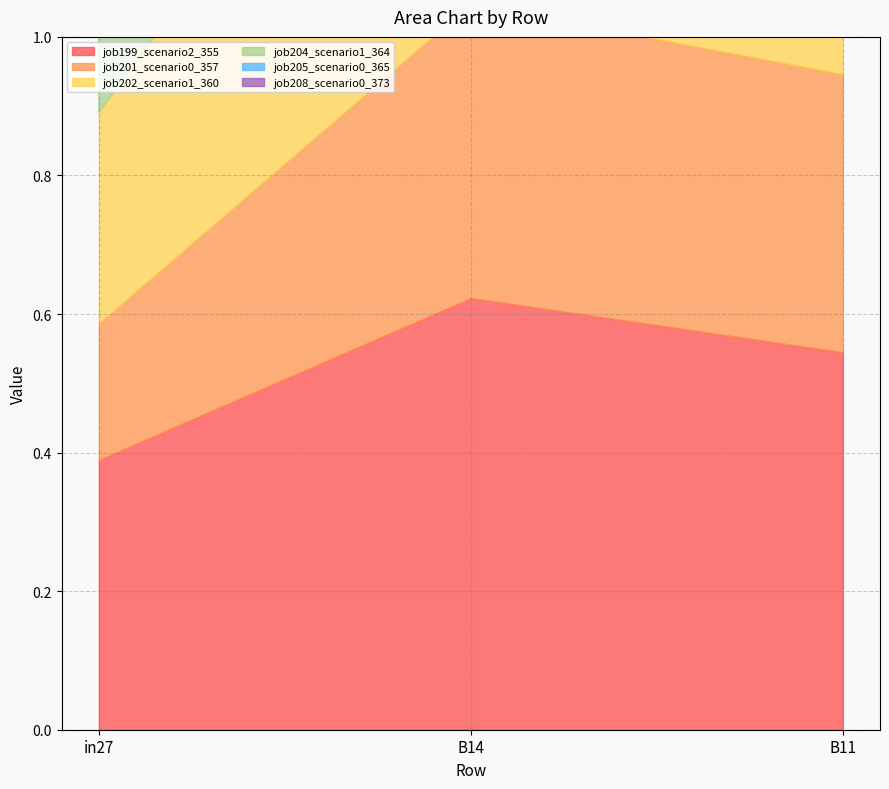

How many lines are shown in the chart?

6